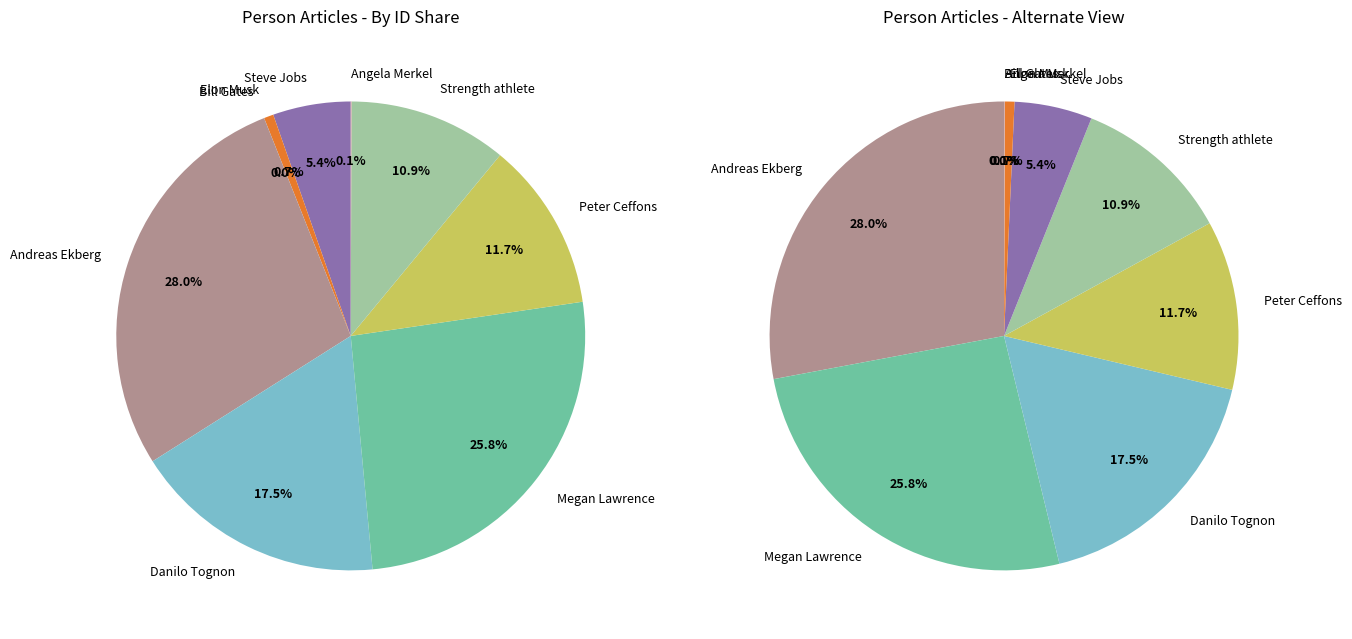

Rank the categories by value from highest to lowest.

Andreas Ekberg, Megan Lawrence, Danilo Tognon, Peter Ceffons, Strength athlete, Steve Jobs, Elon Musk, Angela Merkel, Bill Gates